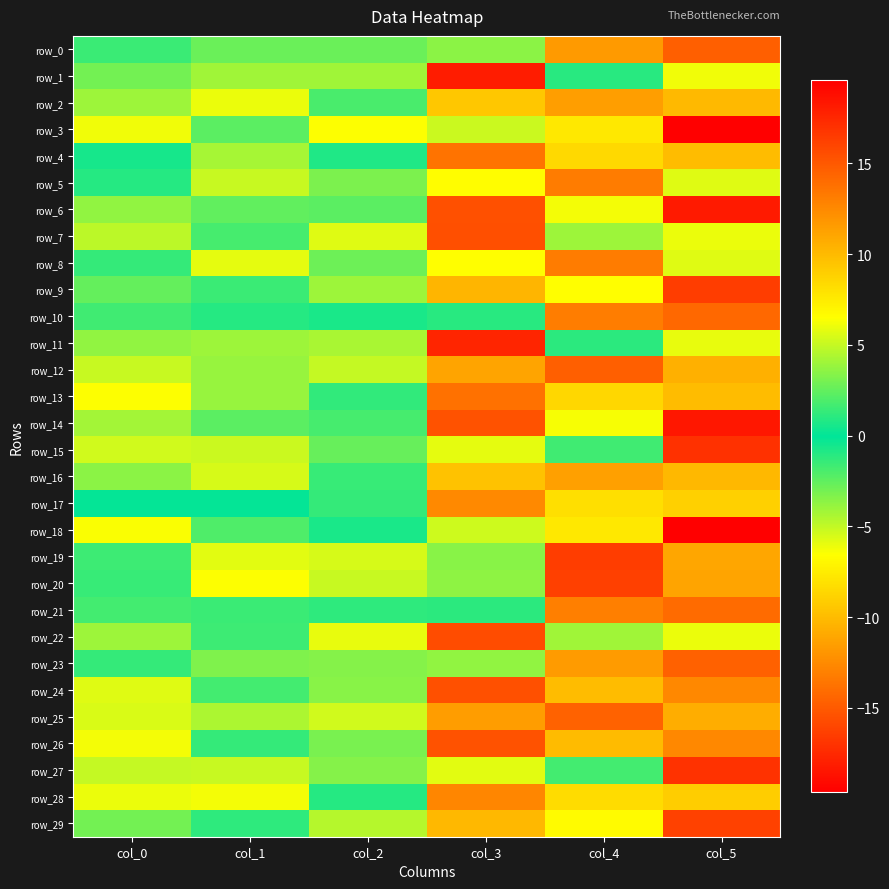

The row_7 series shows 8.7 at col_5. True or false?

False